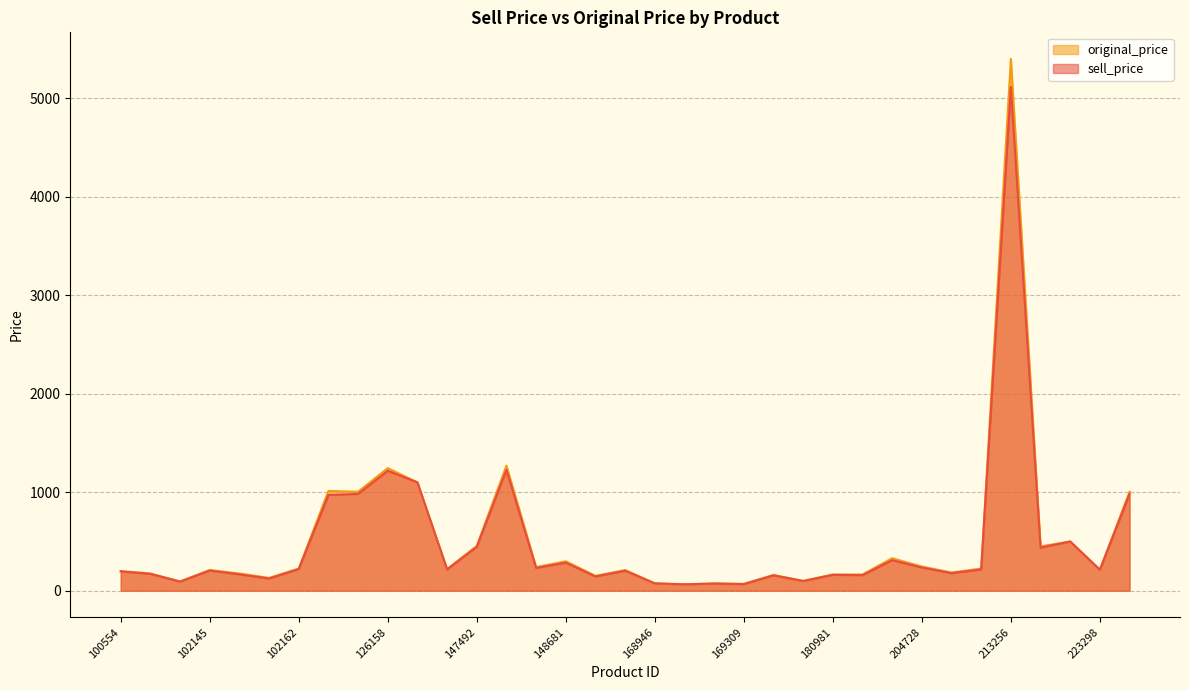

What is the value of the original_price point at the 8th from the left?

1013